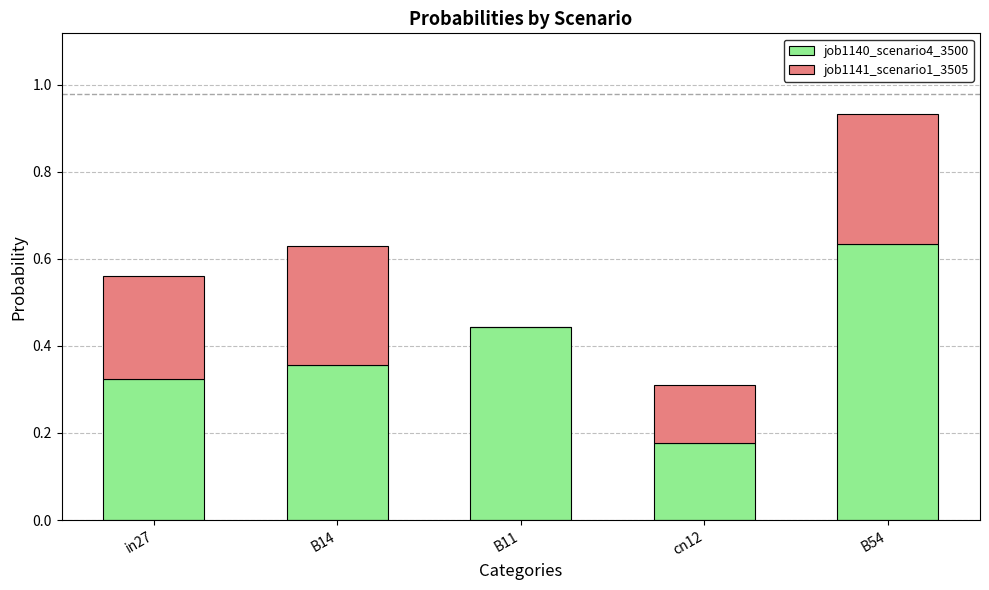

The value of job1140_scenario4_3500 at B54 is 0.4. True or false?

False